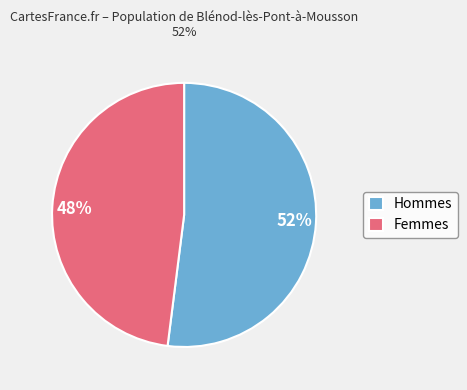

To the nearest percent, what portion does 48% represent?

48%